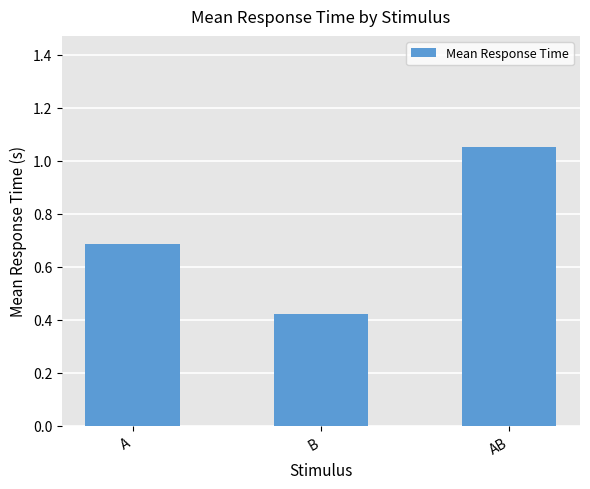

What is the value of the 1st bar from the left?

0.7